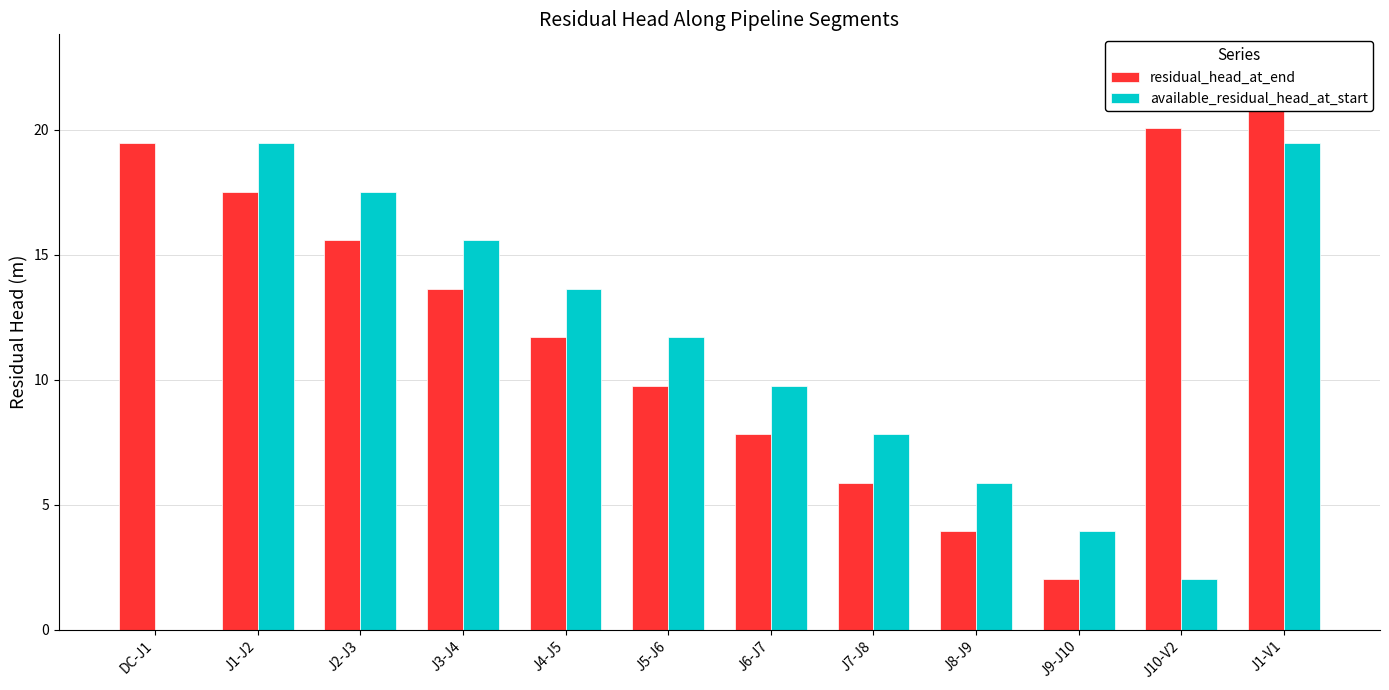

Which series has the largest range (max minus min)?

residual_head_at_end